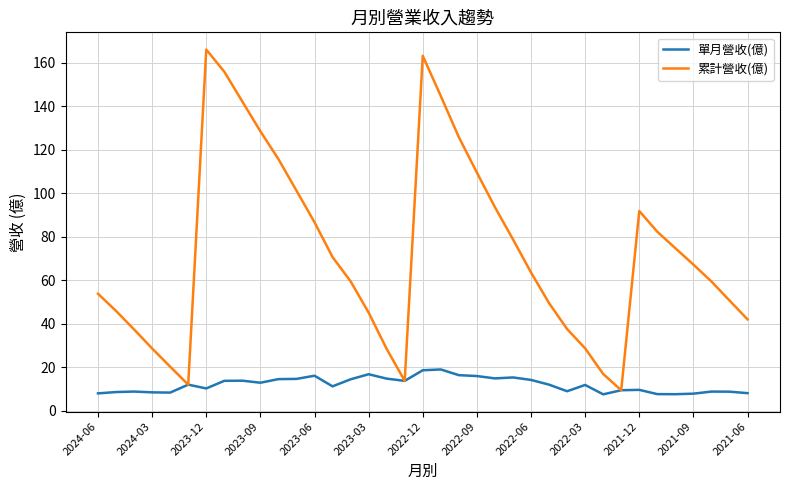

Which series has the widest spread of values?

累計營收(億)